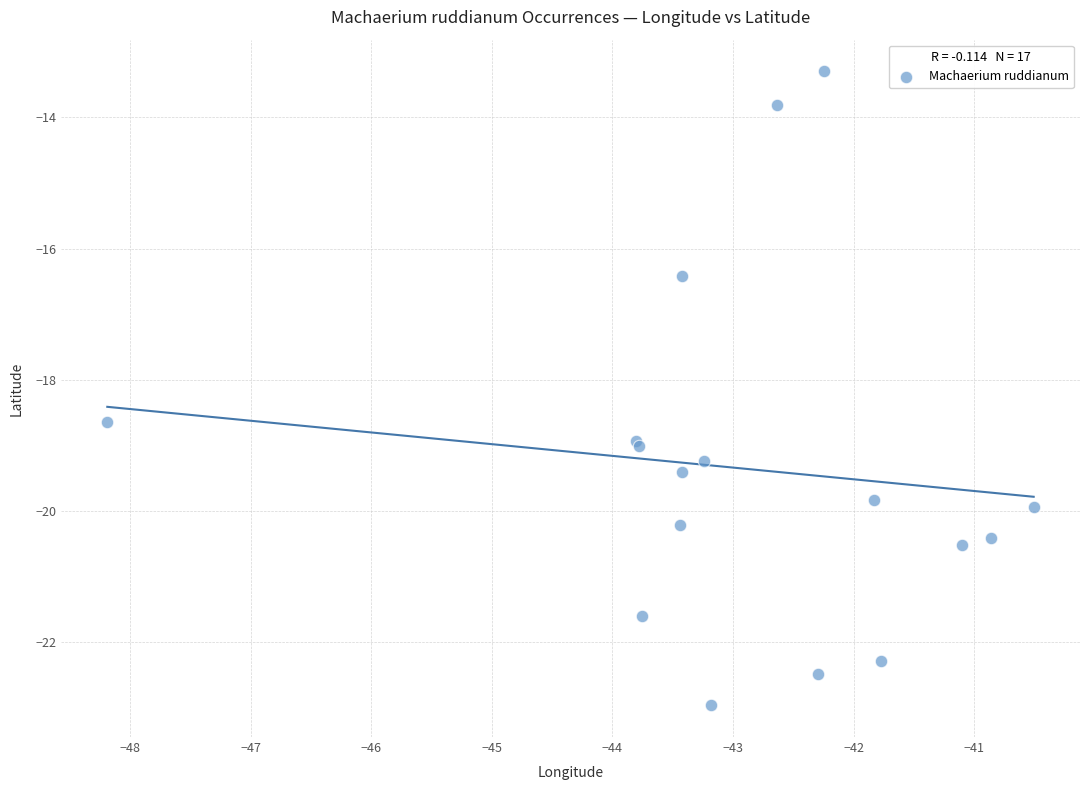

What Y value in the scatter plot is closest to -18?

-18.6